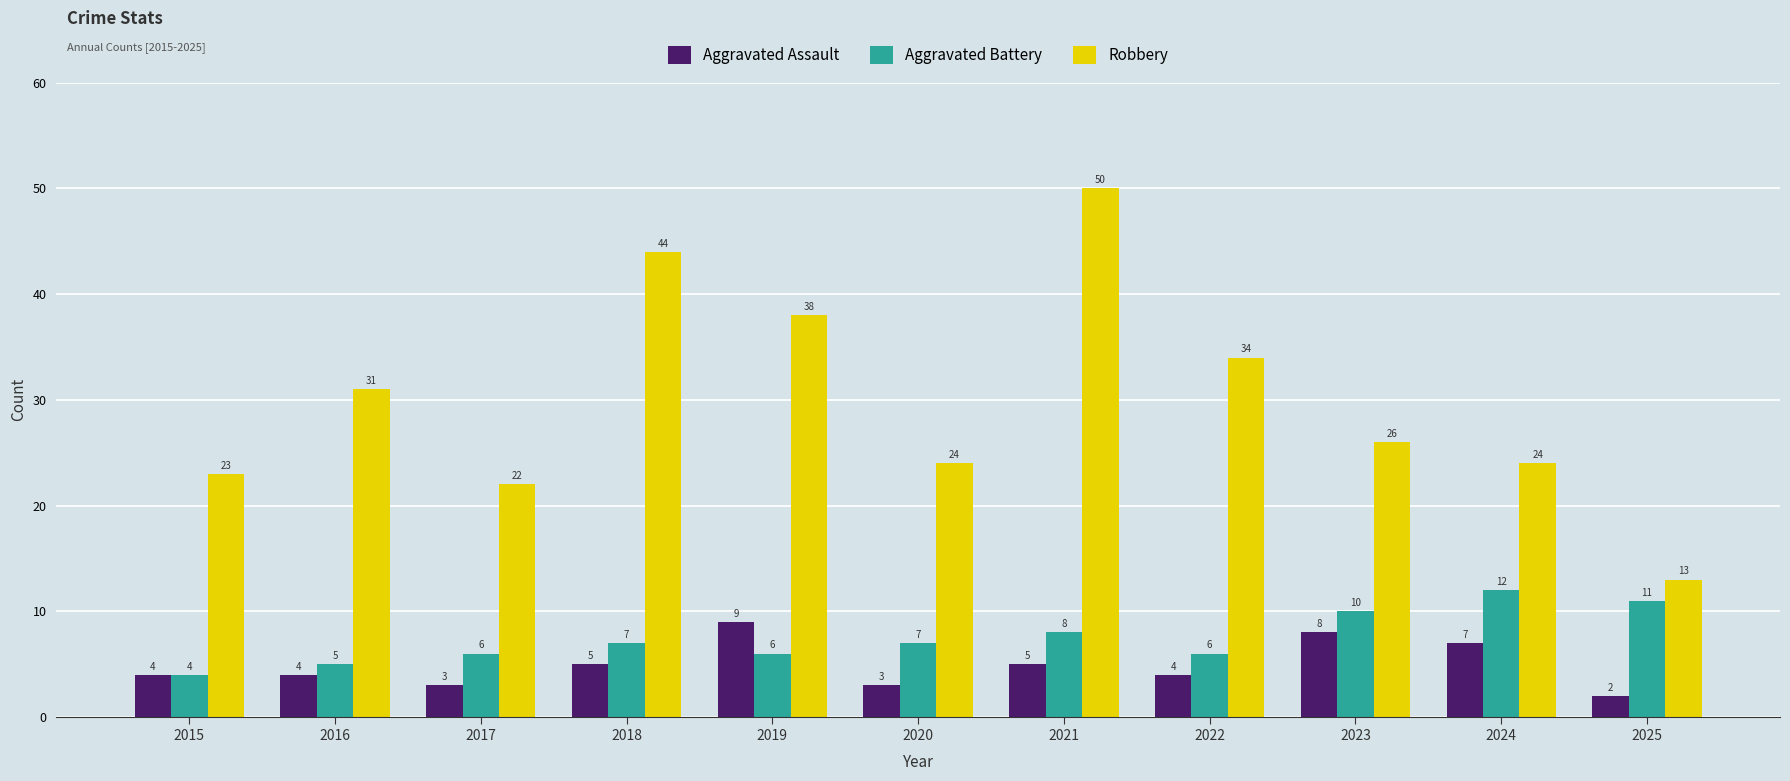

At which label does Aggravated Battery reach its peak?

2024